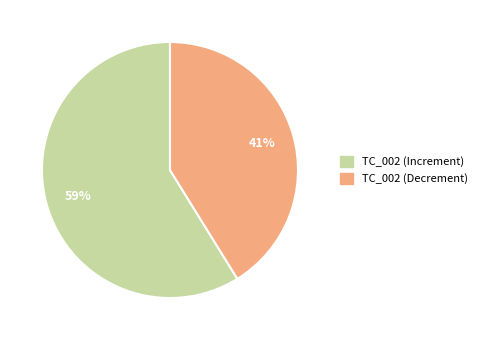

To the nearest percent, what is the difference between the largest and smallest slice percentages?

18%